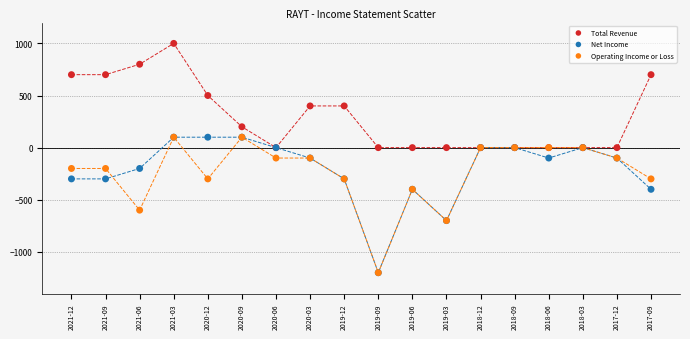

Which series contains the highest Y value?

Total Revenue